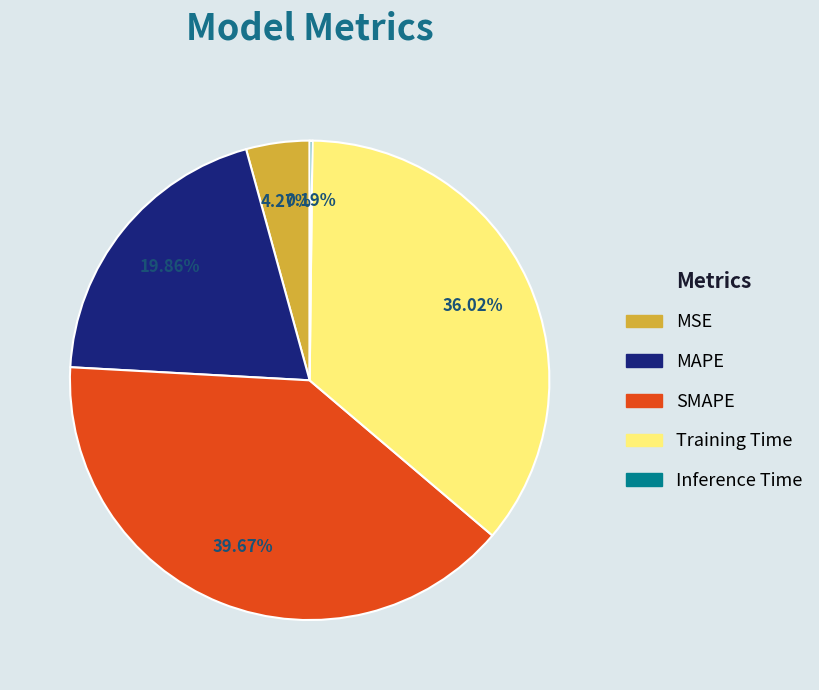

To the nearest percent, what is the average slice percentage?

20%